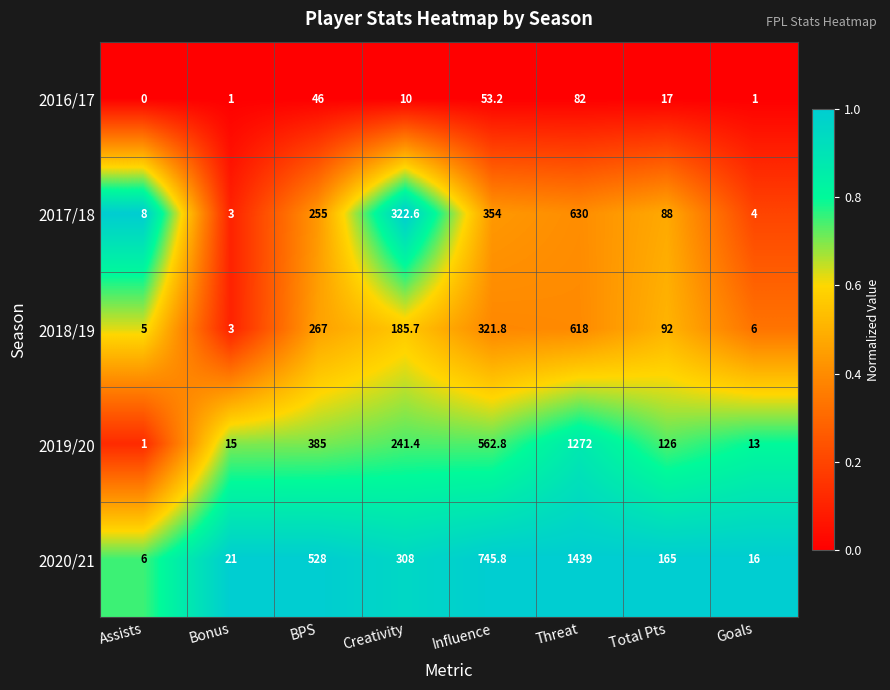

Which category has the highest value across all series?

Threat